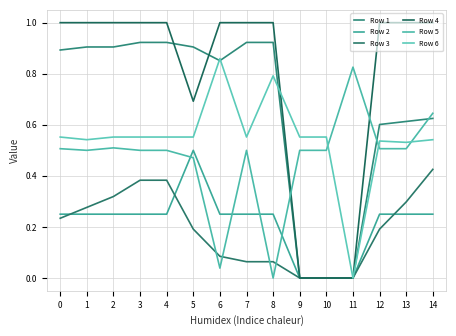

Is it true that Row 2 equals 0.2 at 1?

True